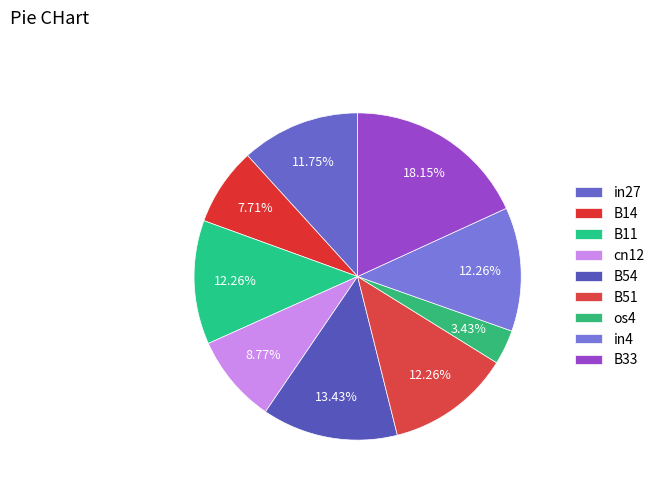

To the nearest percent, what portion does in4 represent?

12%